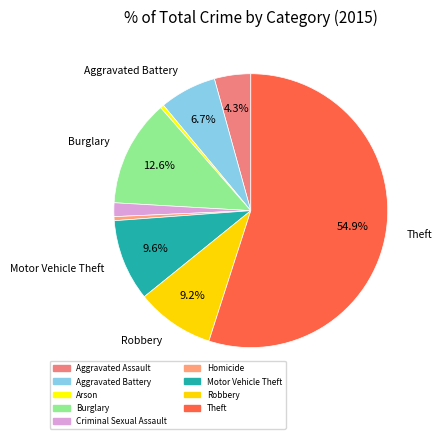

How many slices are in this pie chart?

9